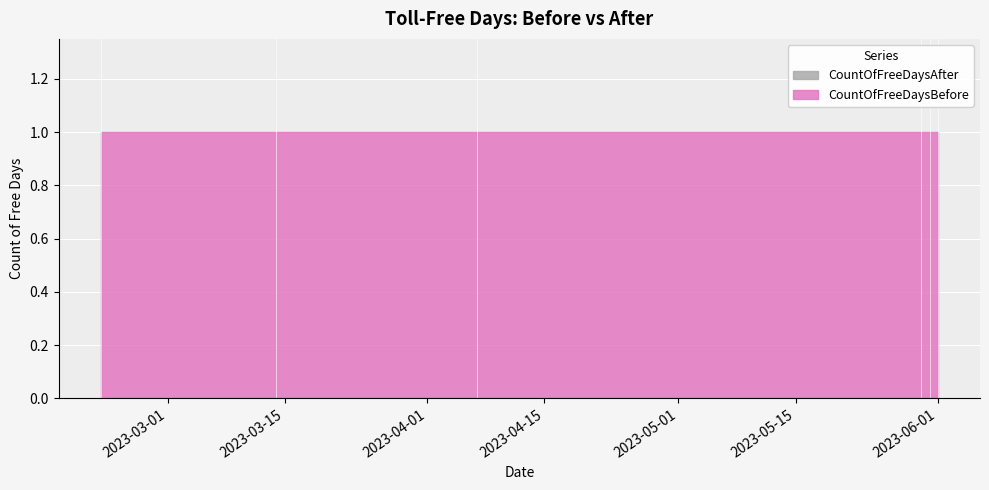

What position from the left is 2023-05-30?

4